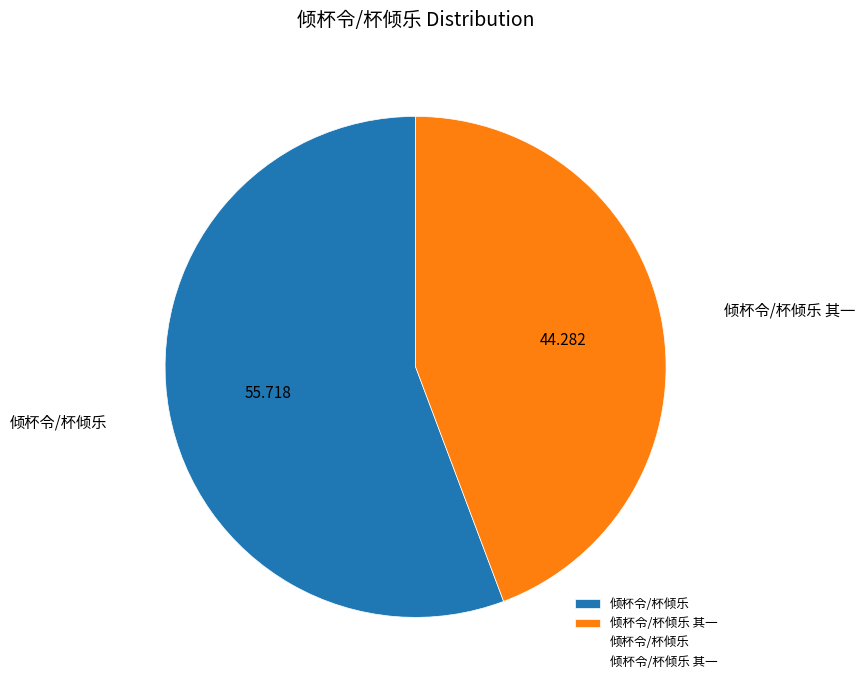

True or false: 倾杯令/杯倾乐 其一 accounts for 44% of the total.

True